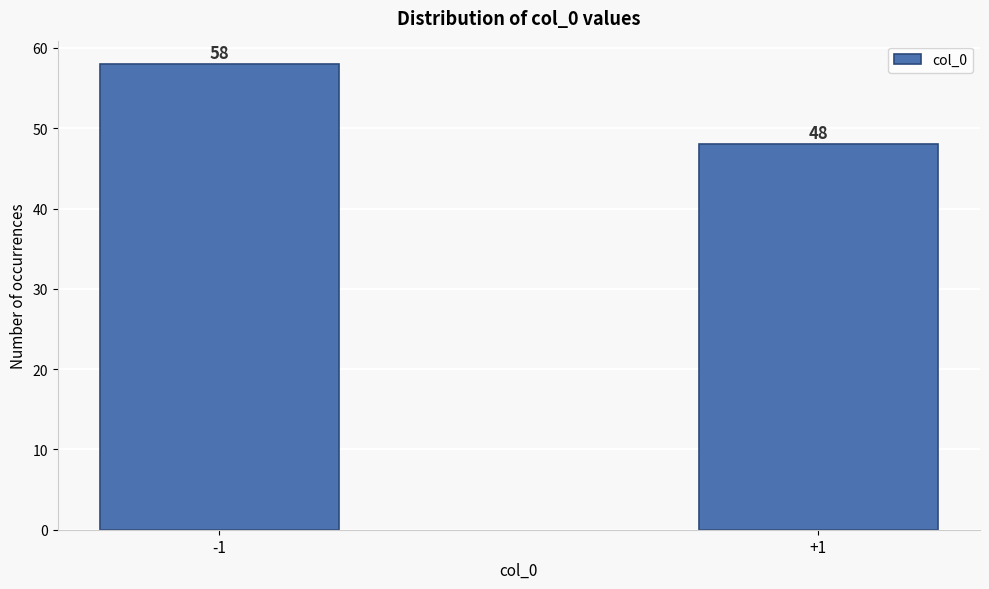

Reading left to right, what are all the values shown in this chart?

-1=58	+1=48